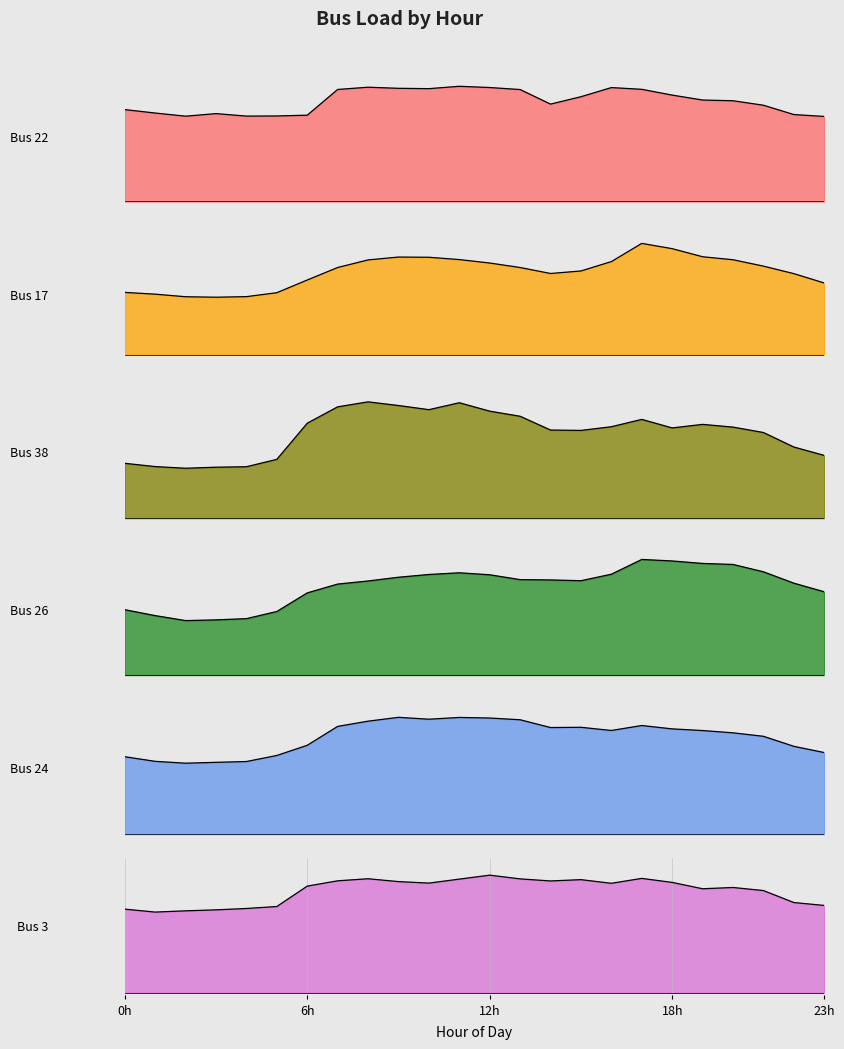

What are all the series names shown in the legend?

Bus 22, Bus 17, Bus 38, Bus 26, Bus 24, Bus 3